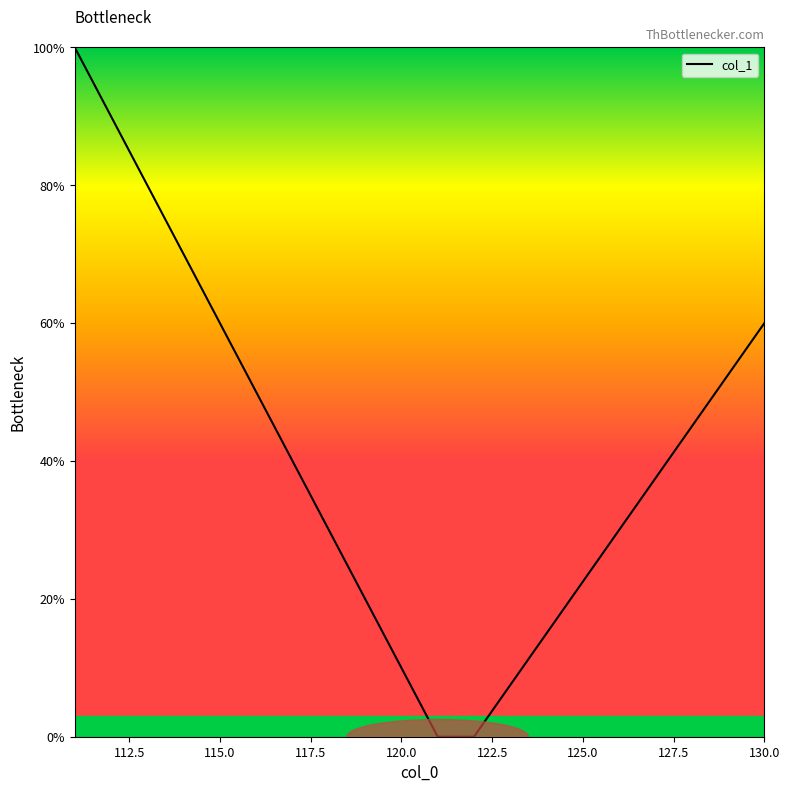

What is the maximum value shown in the chart?

100.0